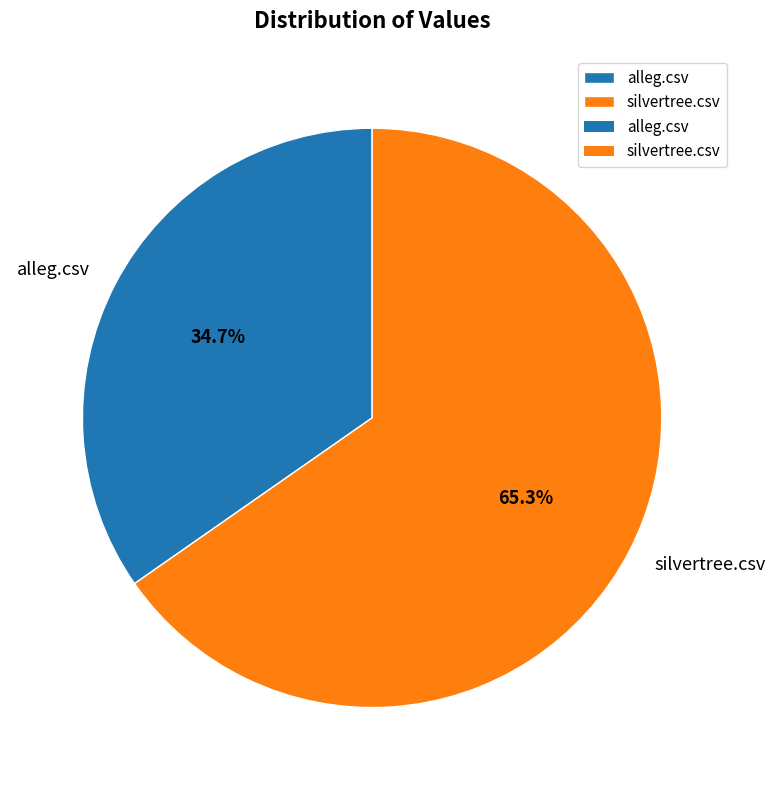

Which slice is the smallest?

alleg.csv